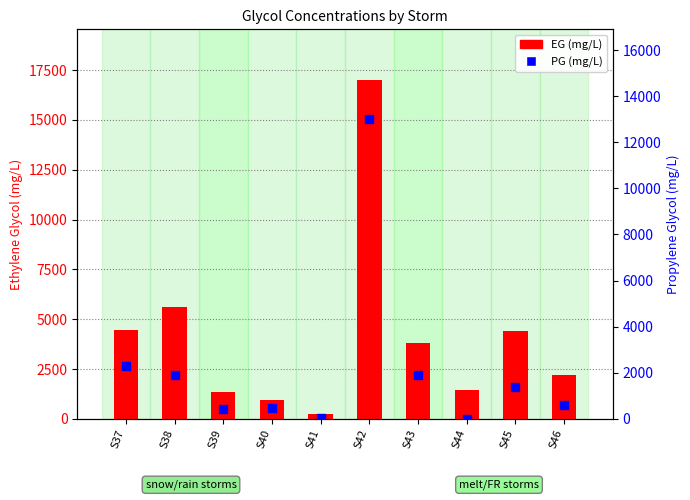

Which series has the largest Y range (max minus min)?

EG (mg/L)